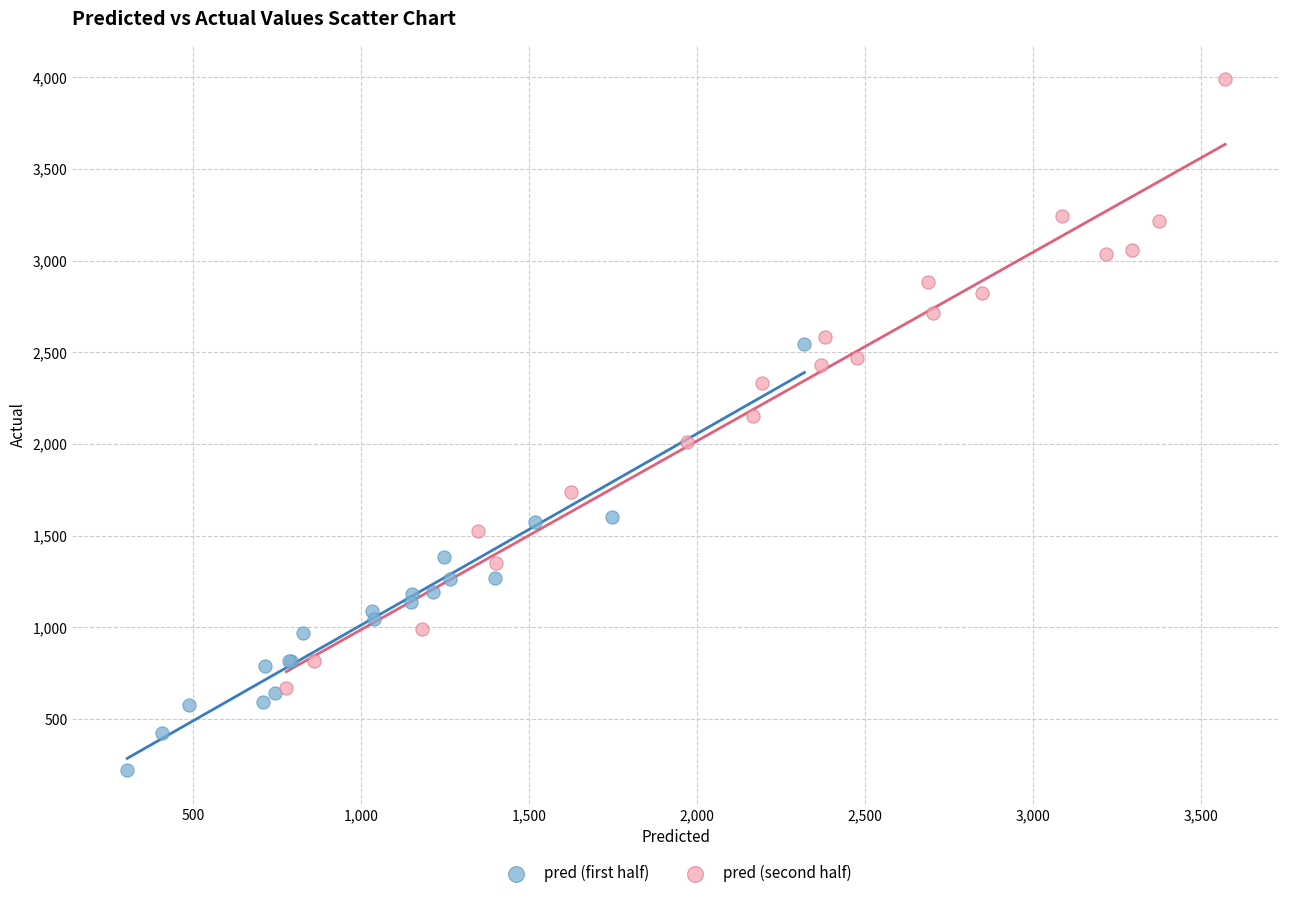

Which series has the largest Y range (max minus min)?

pred (second half)